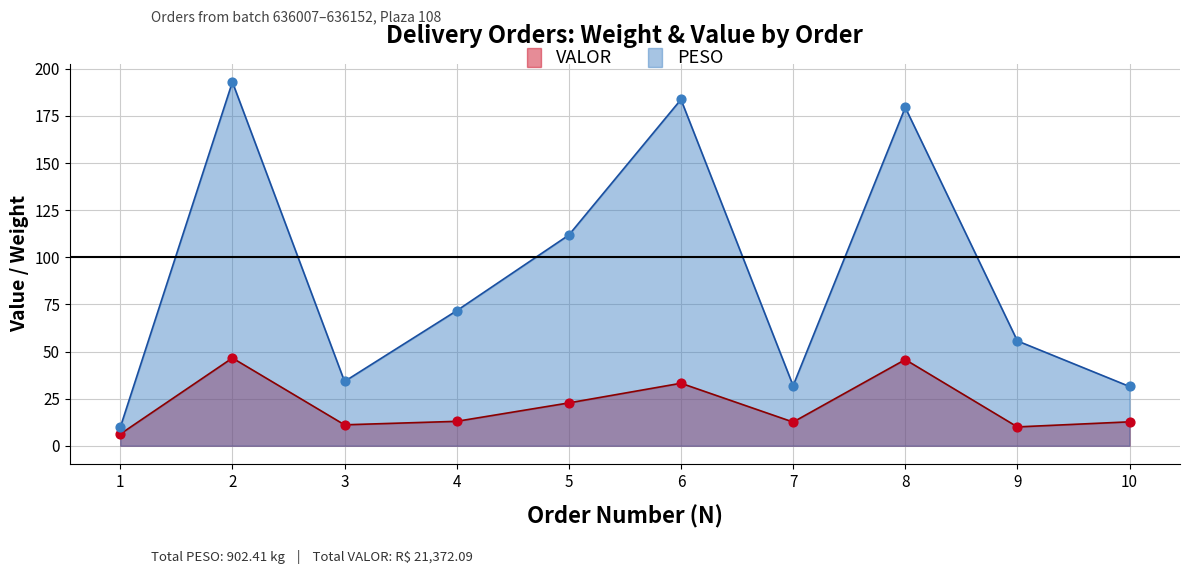

What are all the series names shown in the legend?

VALOR, PESO